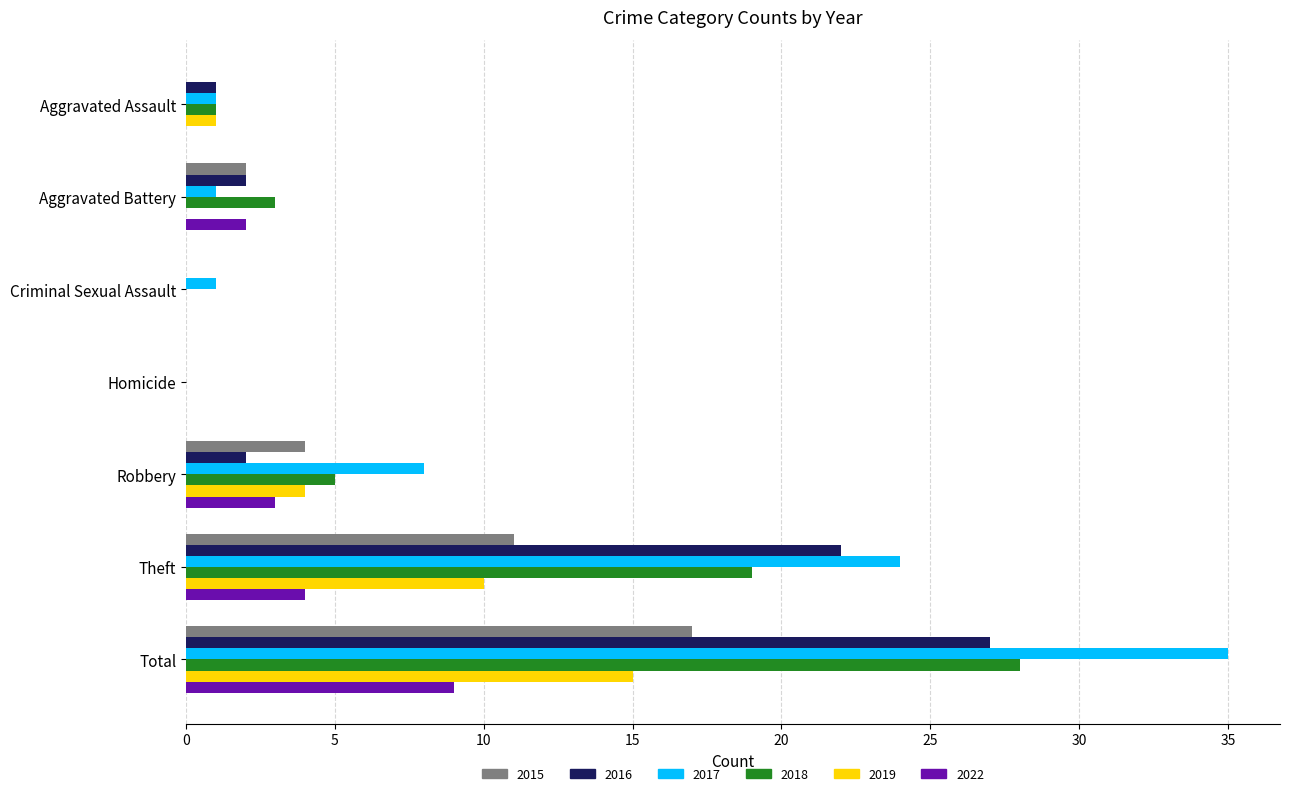

Is it true that 2022 equals -6 at Aggravated Assault?

False